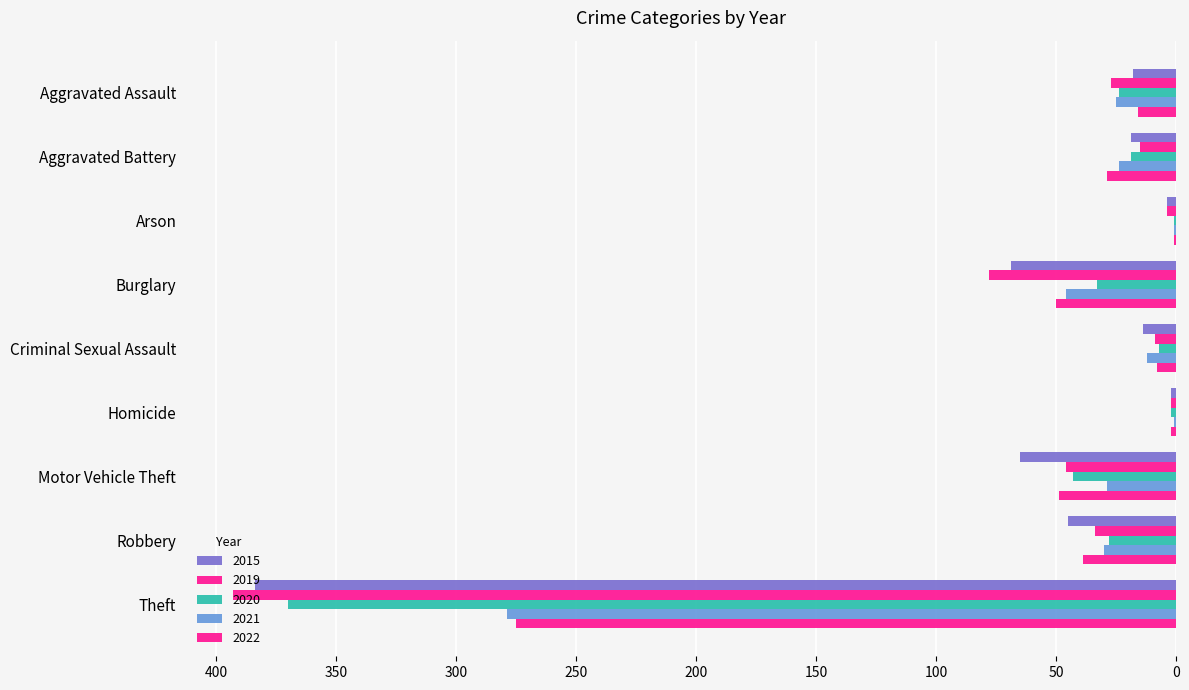

What is the label of the 6th bar from the right?

Burglary